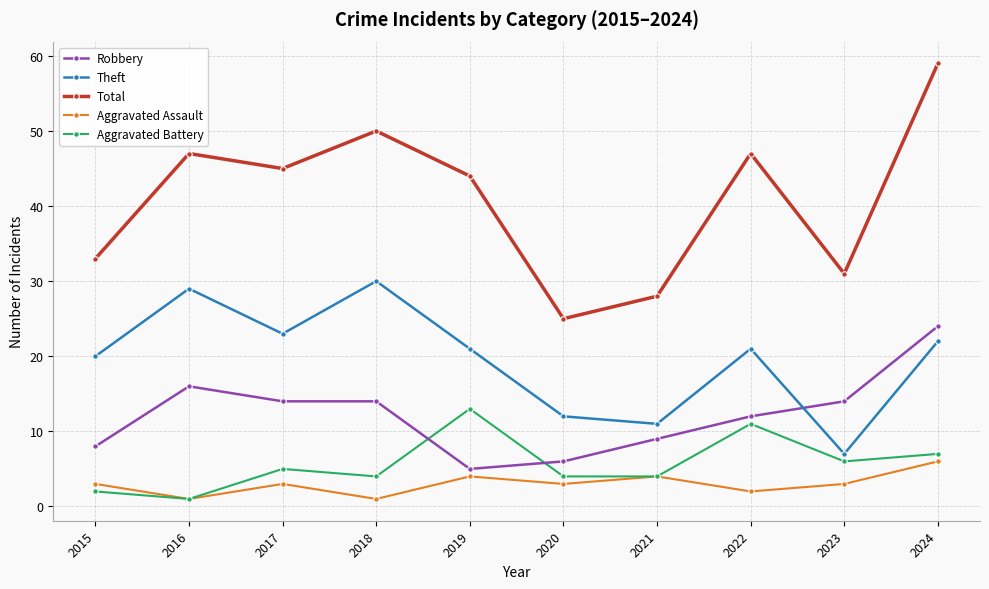

What is the highest value of the Robbery series?

24